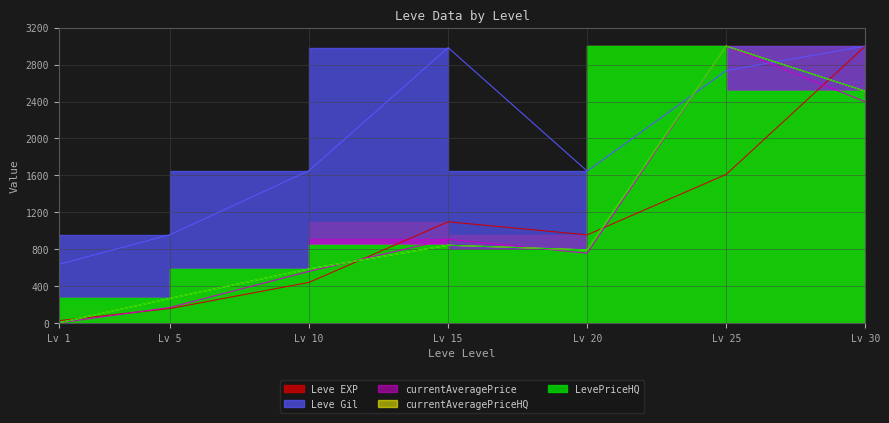

How many lines are shown in the chart?

5